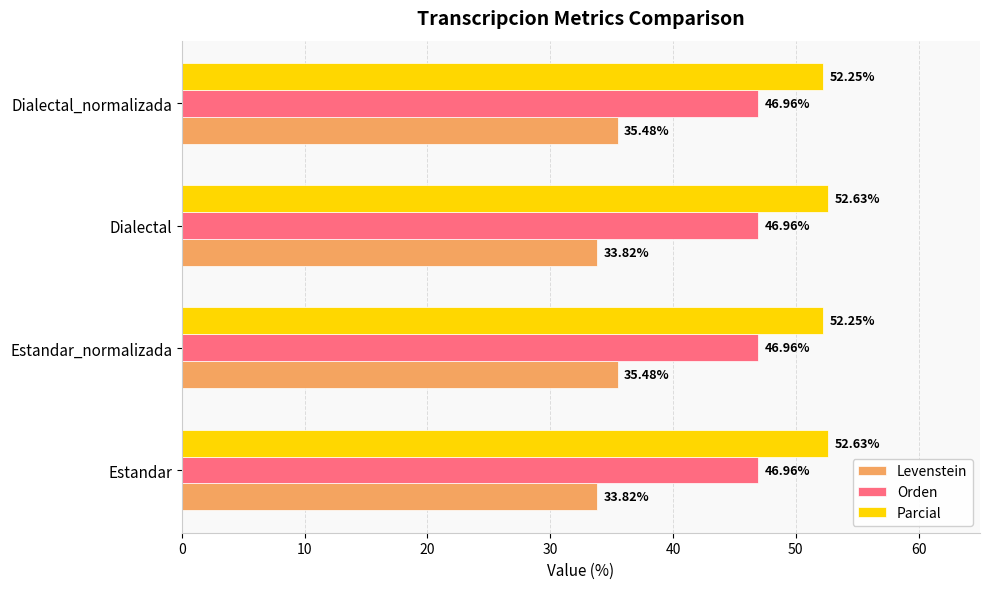

At how many categories does at least one series exceed 49?

4